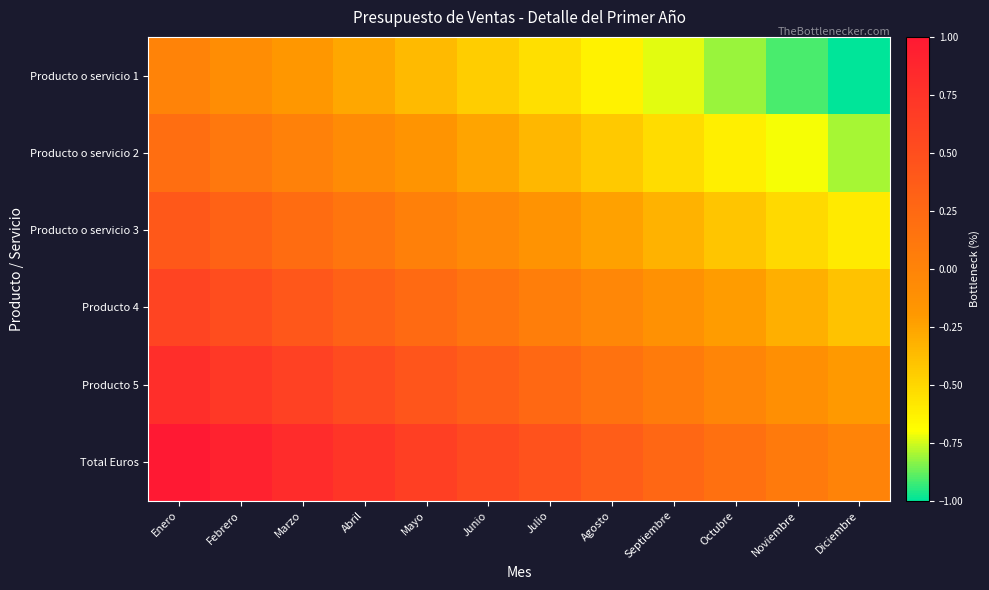

What is the difference between the highest and lowest values at Agosto?

1.0